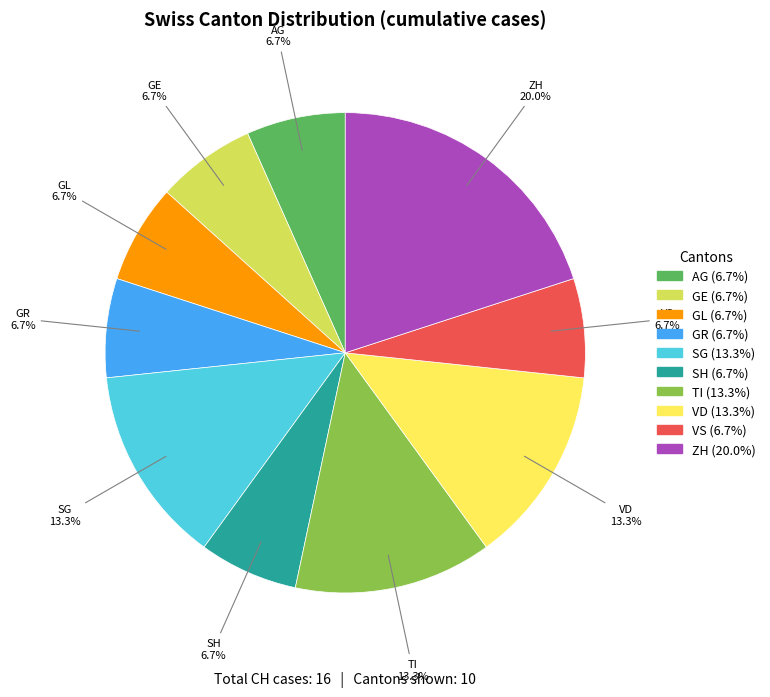

Is there a majority slice in this chart?

No